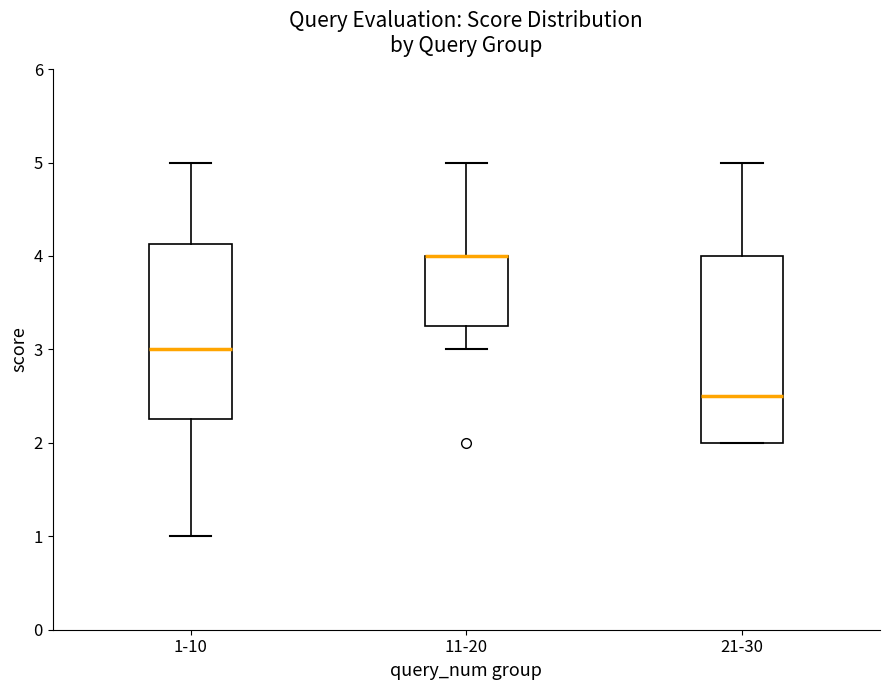

Reading left to right, transcribe this box plot: for each box, give where its median line is, the range the box spans, and where its two whiskers end, as read against the y-axis. The values are not printed on the chart, so give them approximately, as read against the axis.

1-10: median 3.0, box 2.3 to 4.1, whiskers 1.0 to 5.0
11-20: median 4.0 (drawn on the box's upper edge), box 3.3 to 4.0, whiskers 3.0 to 5.0
21-30: median 2.5, box 2.0 to 4.0, whiskers 2.0 to 5.0